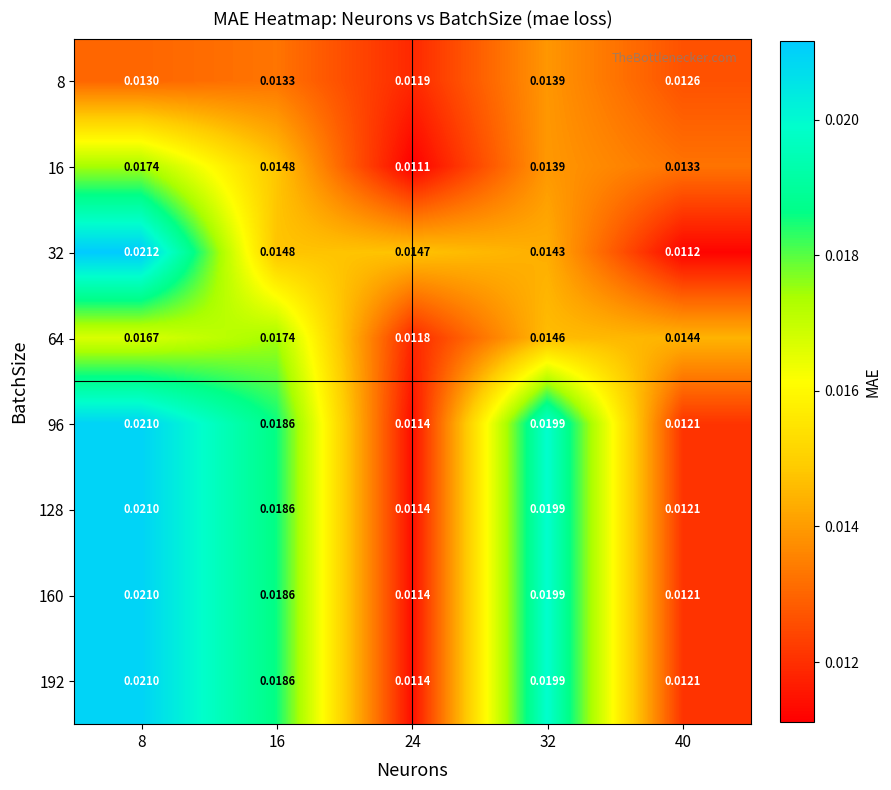

Is the value of 8 at 8 greater than the value of 192 at 24?

Yes